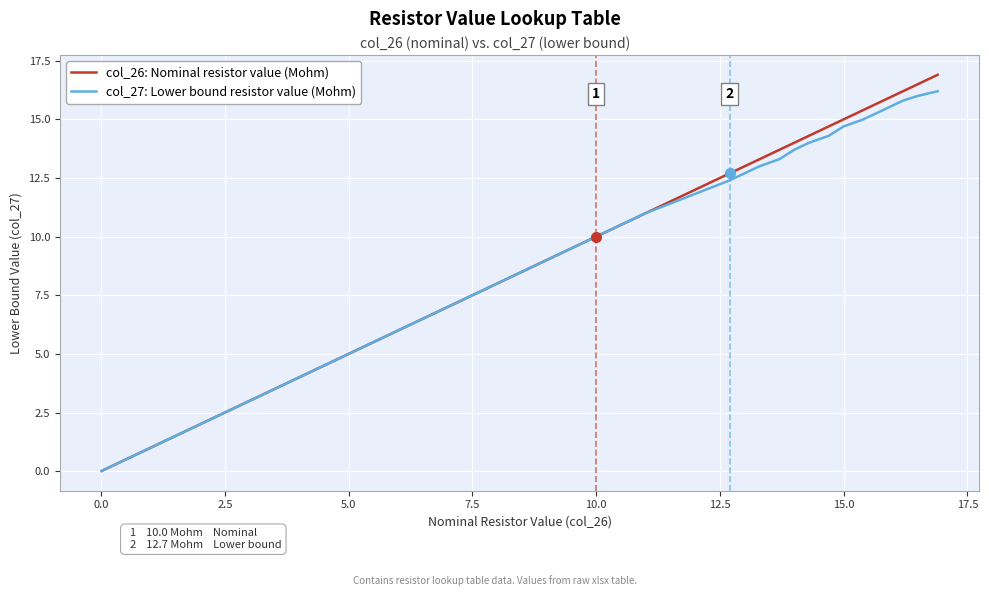

What is the maximum value shown in the chart?

16.9